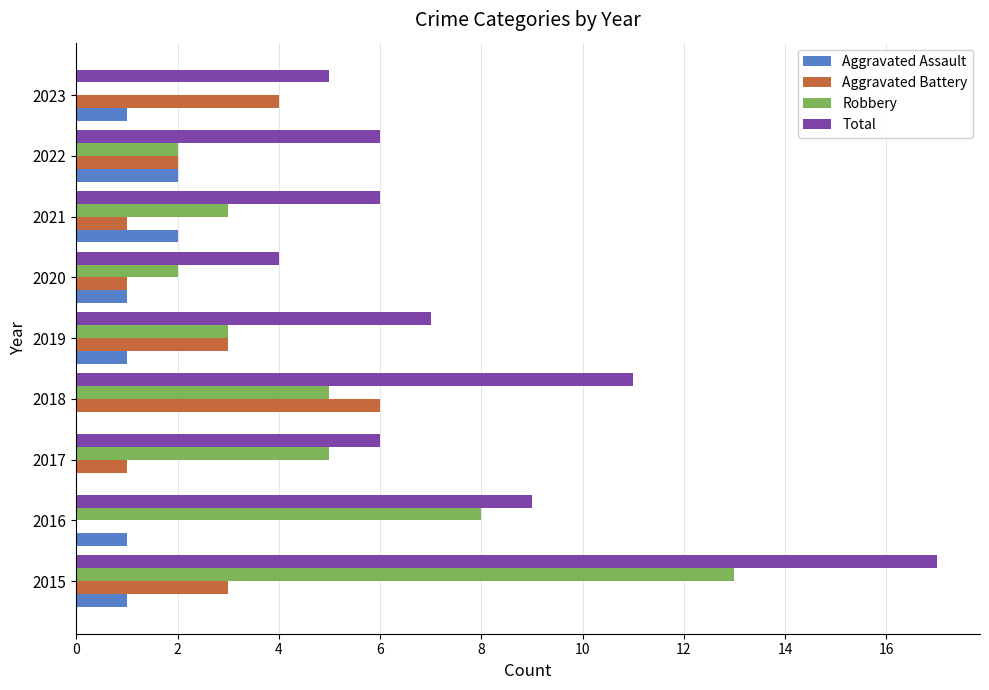

What is the sum of all Aggravated Battery values?

21